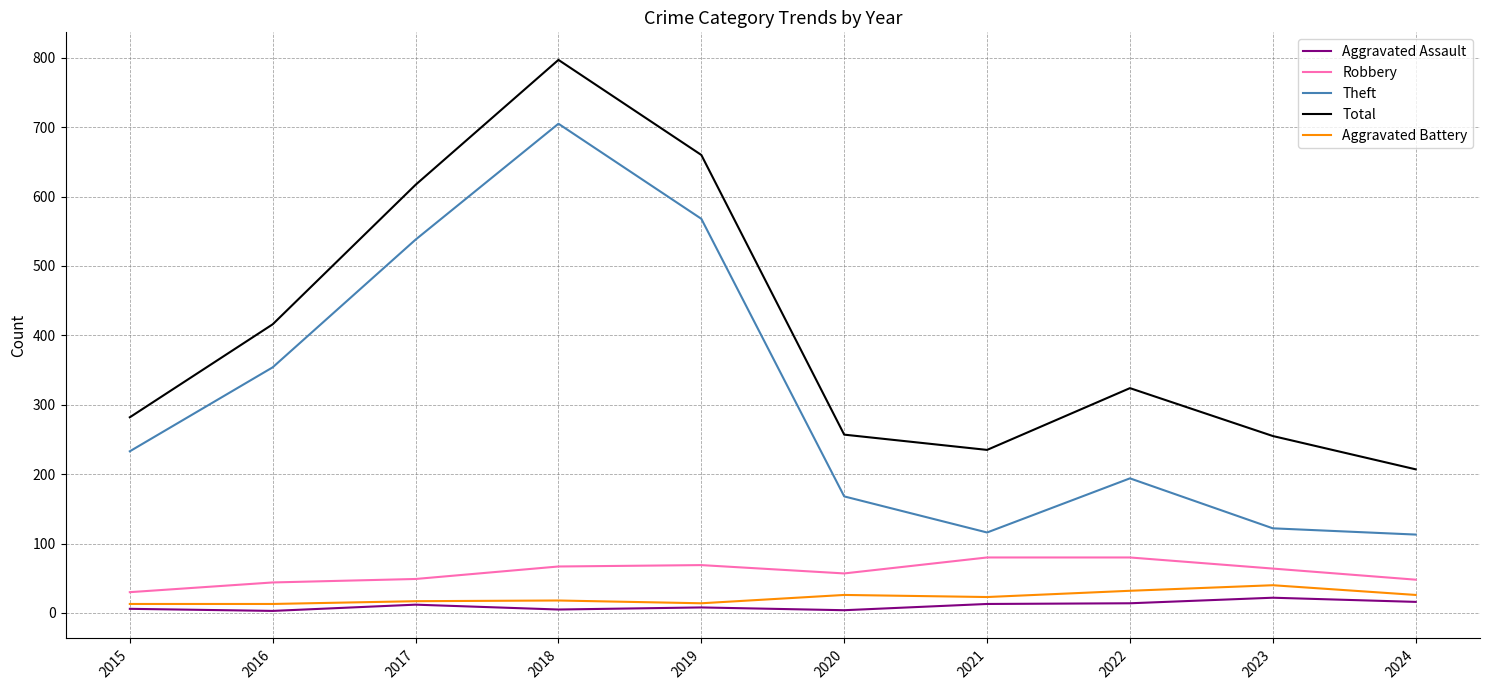

What is the average value of the Total series?

405